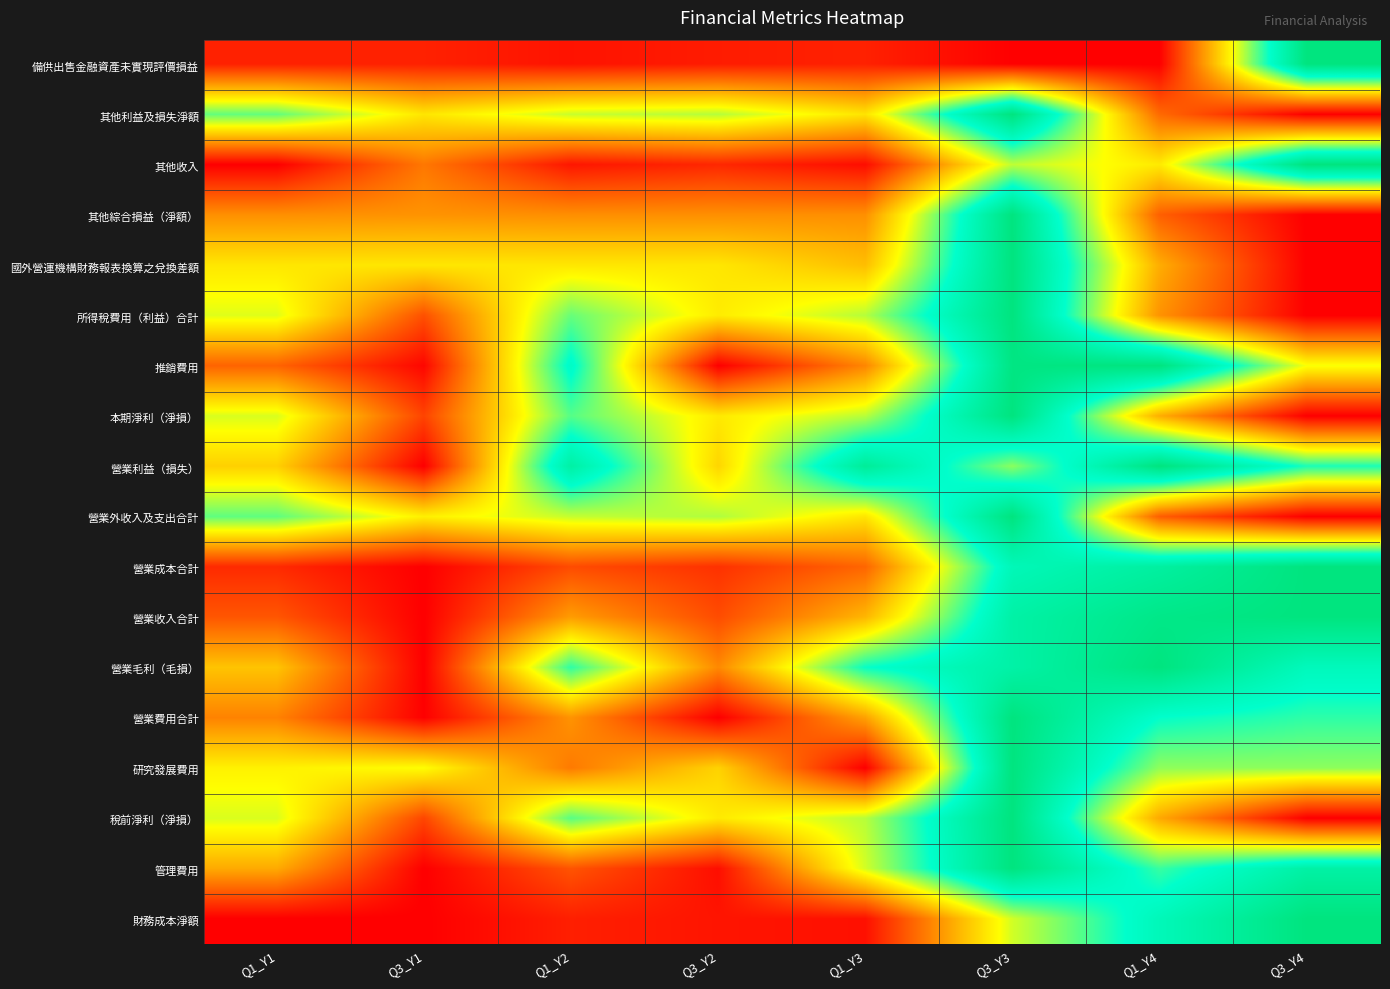

Between Q1_Y2 and Q3_Y3, which series saw the biggest shift?

管理費用